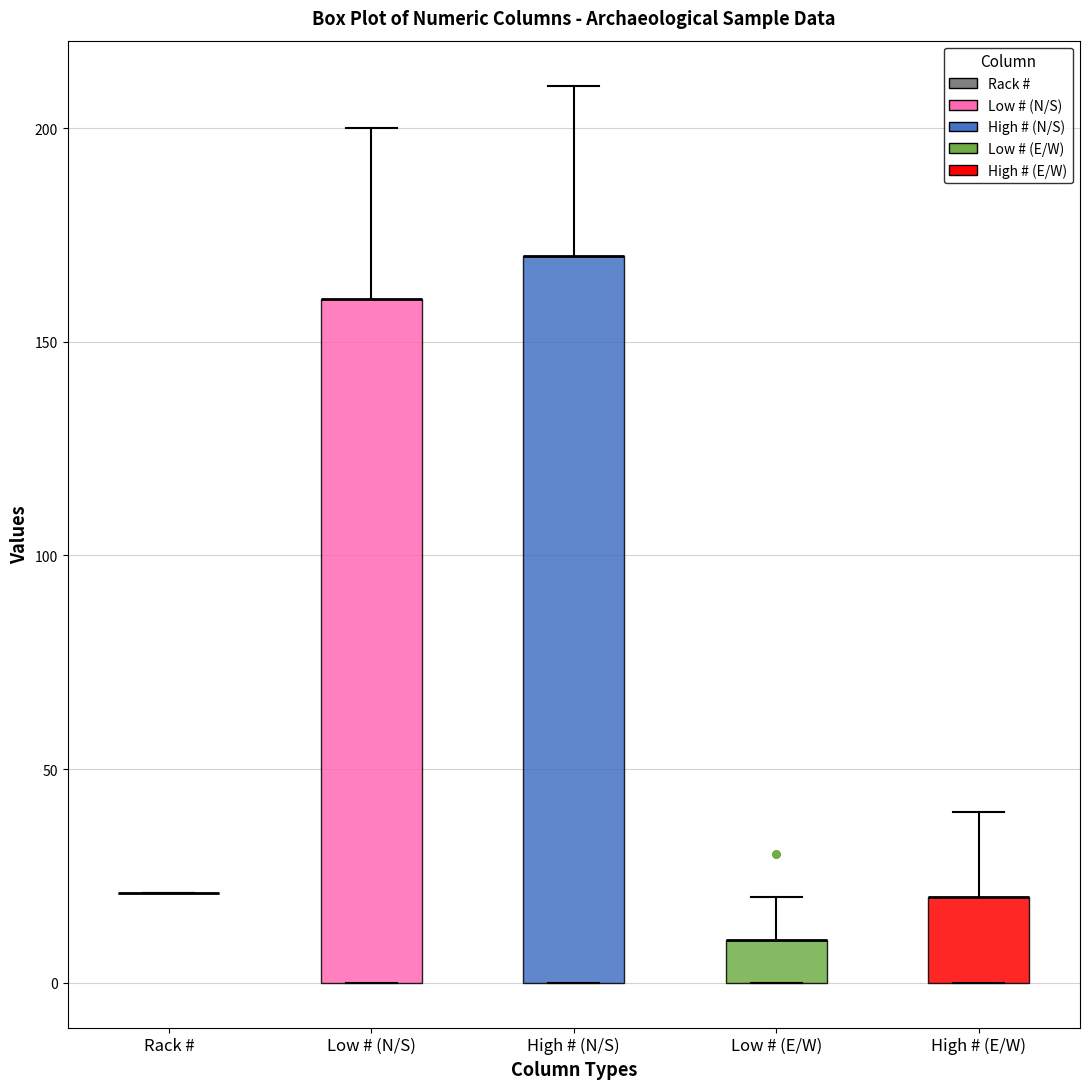

Which box is the tallest, from its lower edge to its upper edge?

High # (N/S)